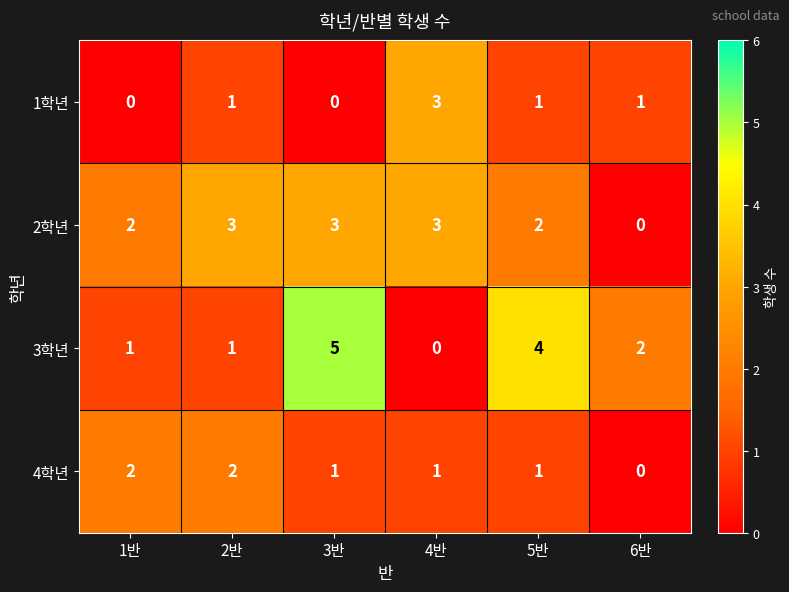

What is the difference between the 3학년 values at 1반 and 5반?

3